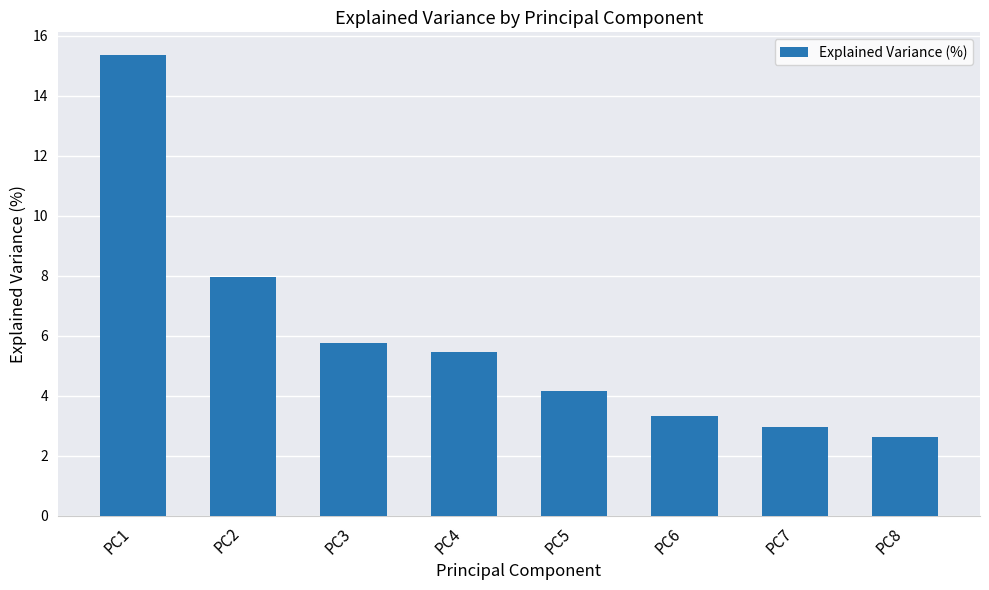

True or false: the data shows 4.6 at PC7.

False